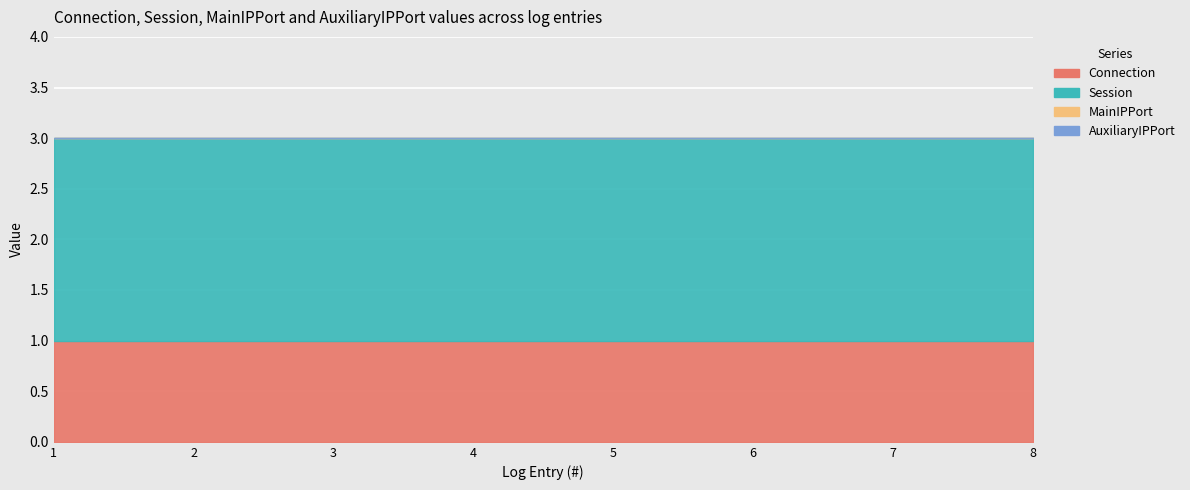

True or false: MainIPPort and Connection intersect in this chart.

False